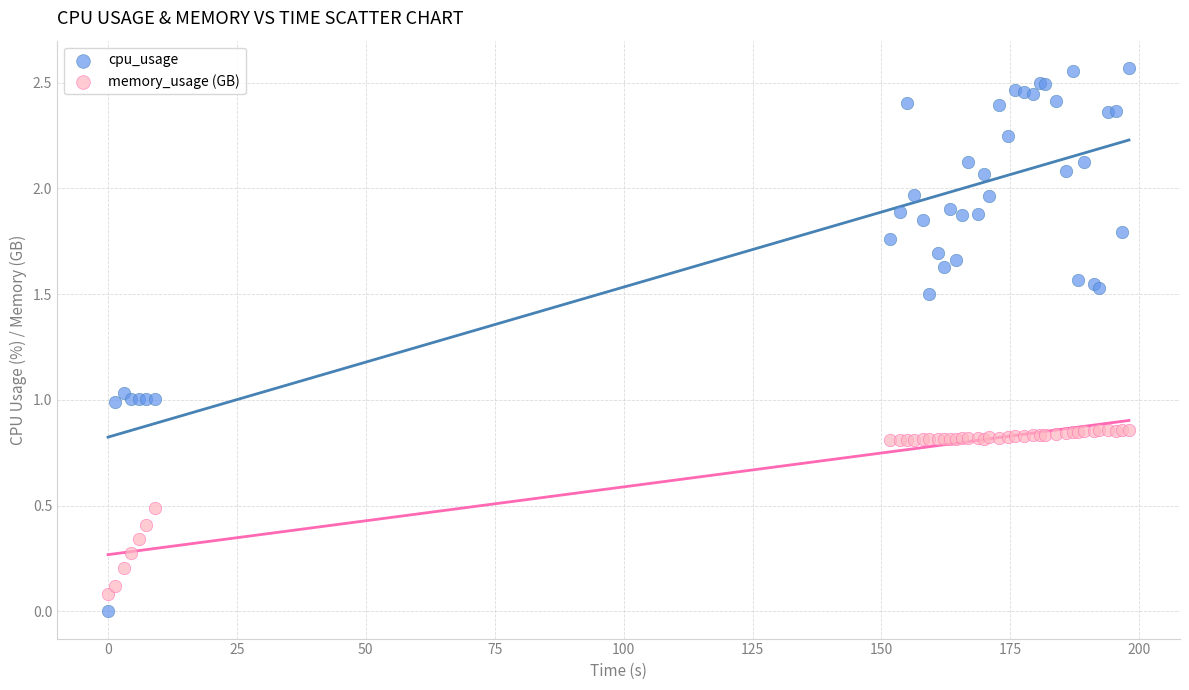

What are all the series names shown in the legend?

cpu_usage, memory_usage (GB)